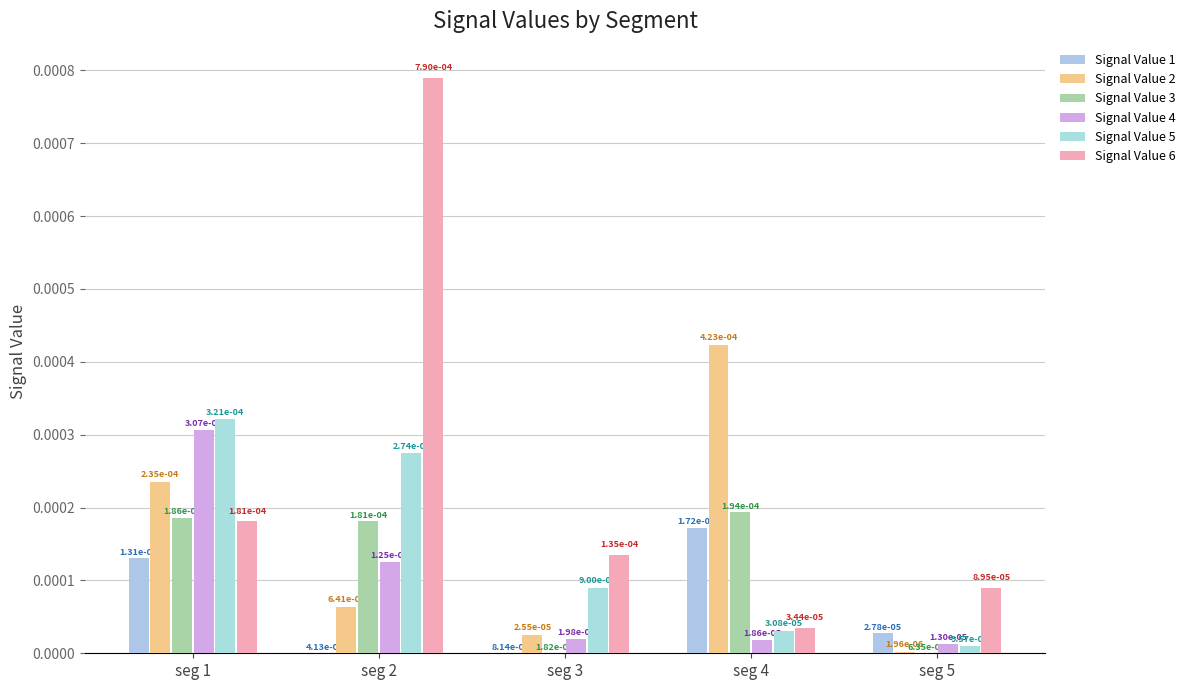

True or false: Signal Value 6 has a value of 0.0 at seg 1.

True